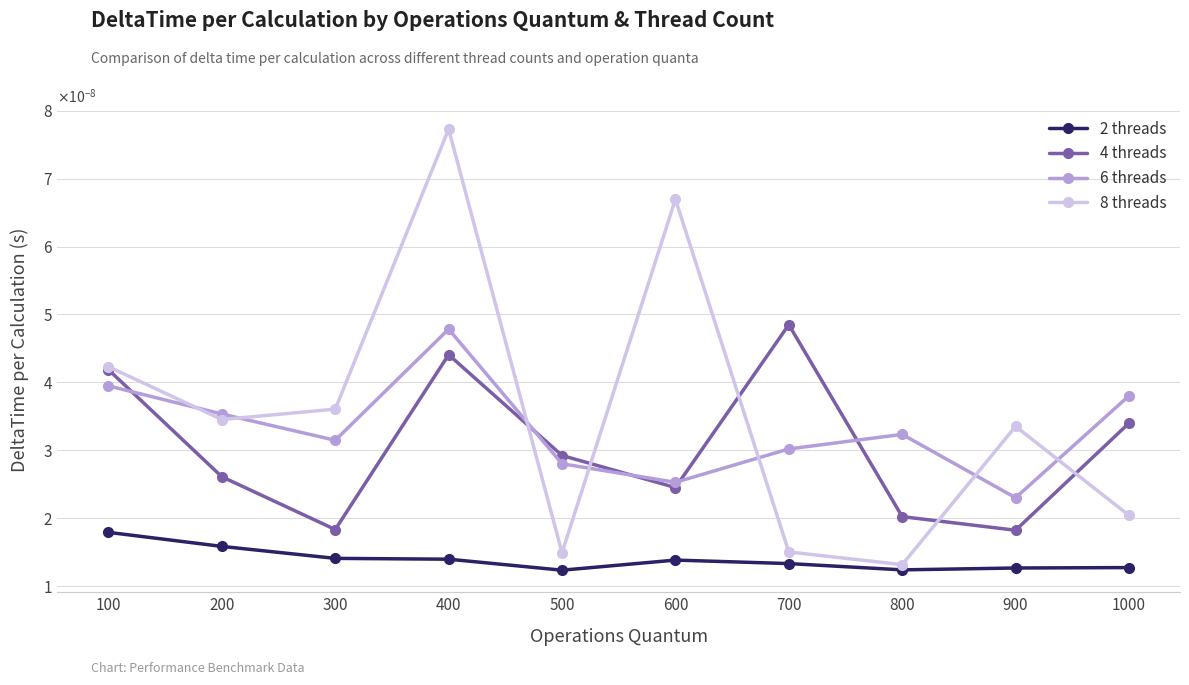

In 6 threads, how many points are lower than both neighbors (excluding endpoints)?

3